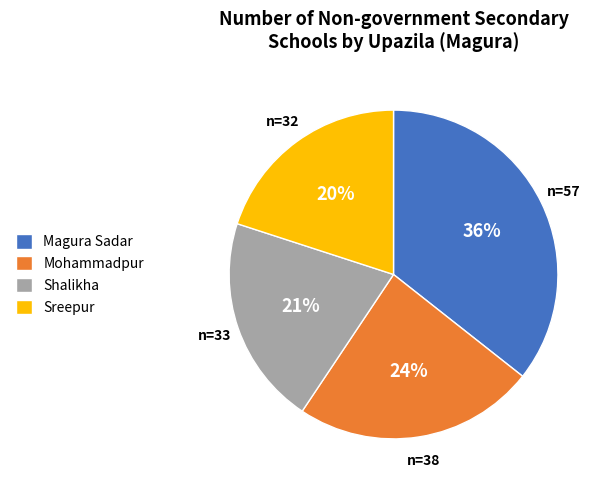

What is the largest slice in the pie chart?

Magura Sadar